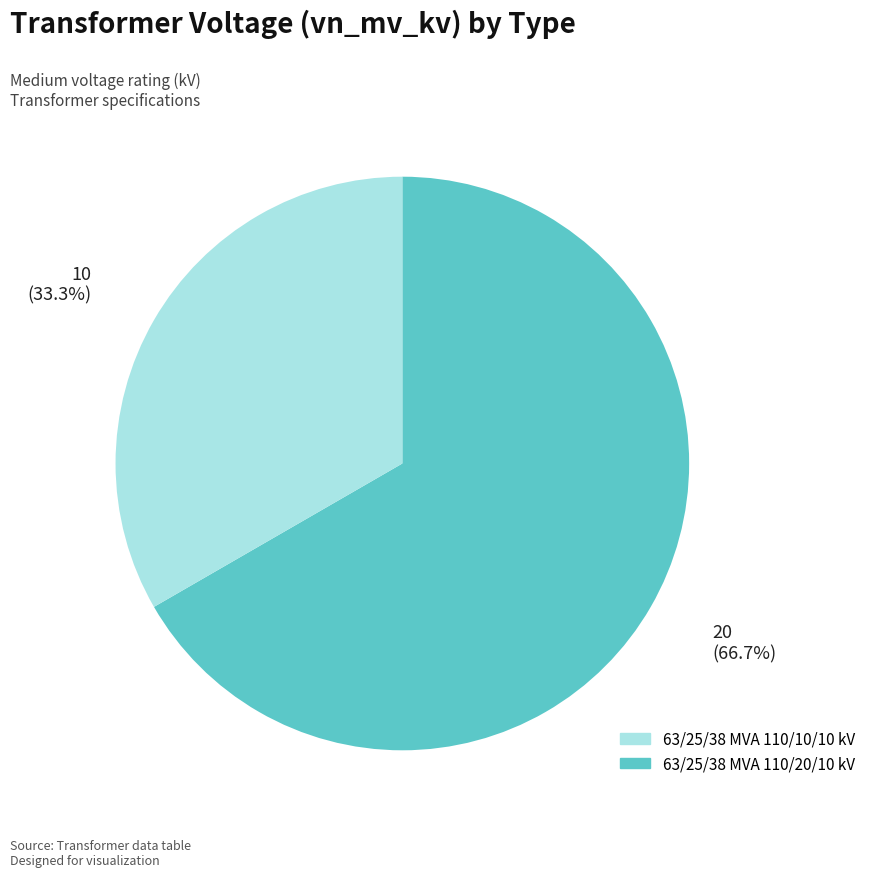

Does any single category account for the majority?

Yes